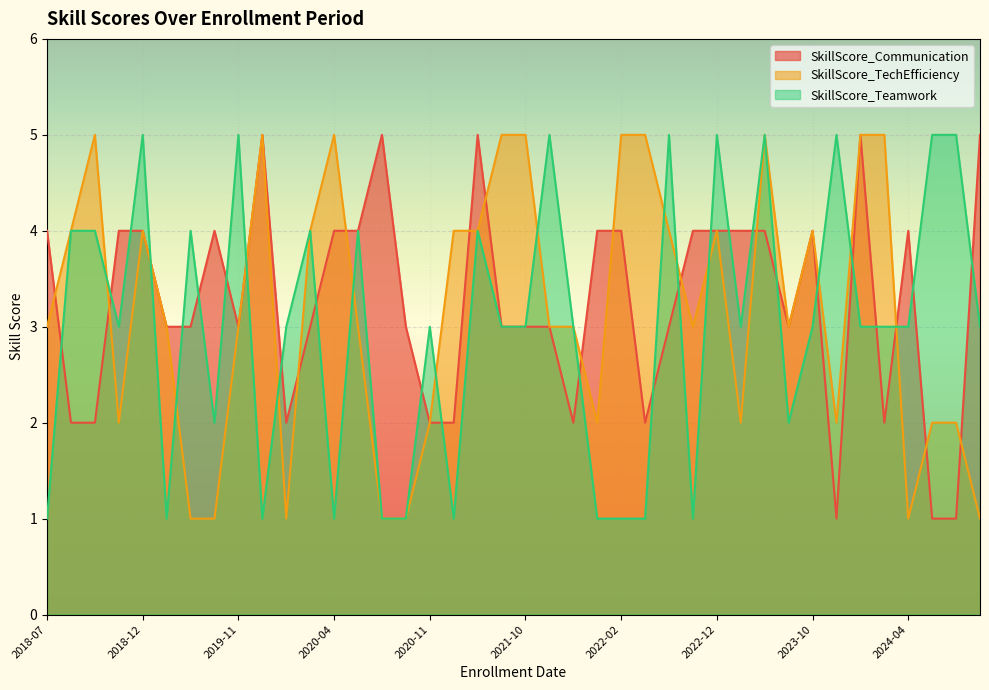

True or false: SkillScore_TechEfficiency has more than 0 interior local peaks.

True